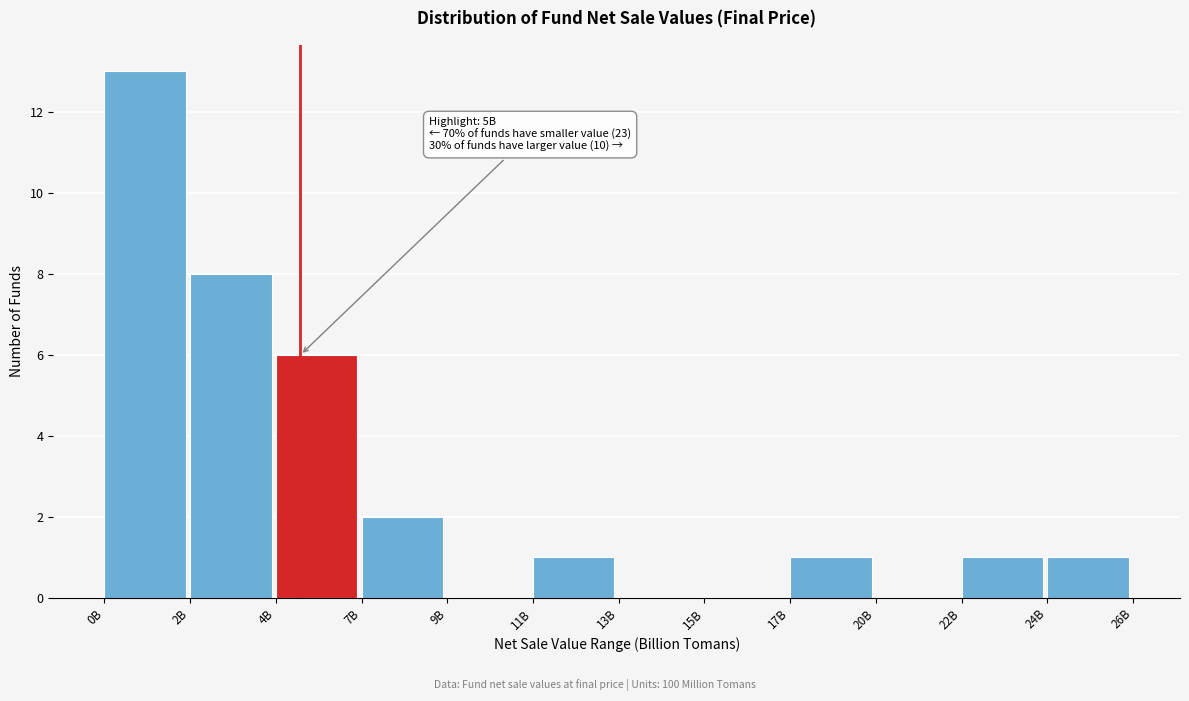

Reading right to left, what are all the values shown in this chart?

24B=1	22B=1	20B=0	17B=1	15B=0	13B=0	11B=1	9B=0	7B=2	4B=6	2B=8	0B=13